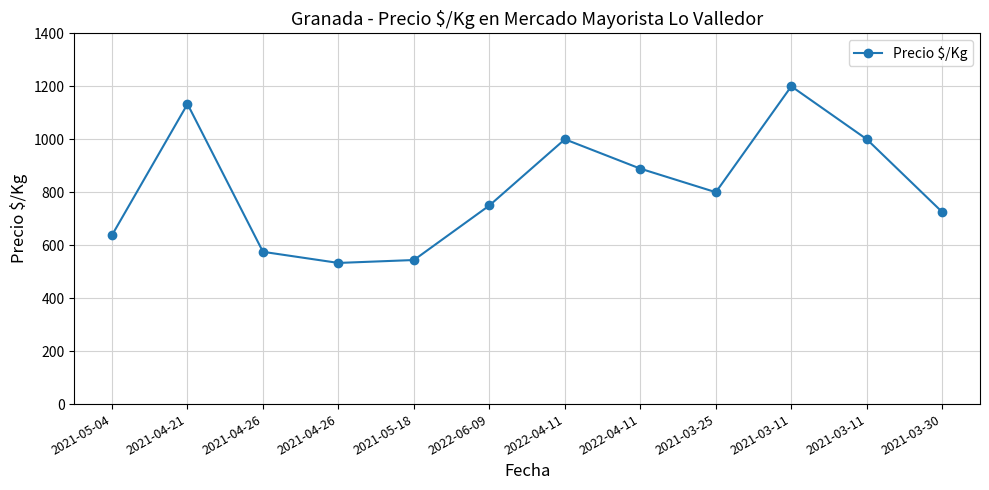

The chart shows a value of 1189 at 2021-03-25. True or false?

False